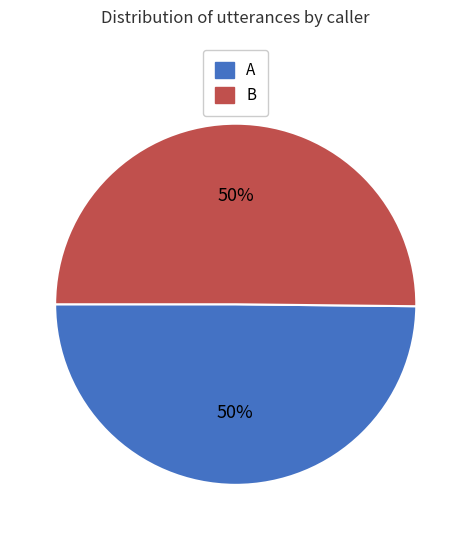

Is it true that B is 50% of the pie?

True